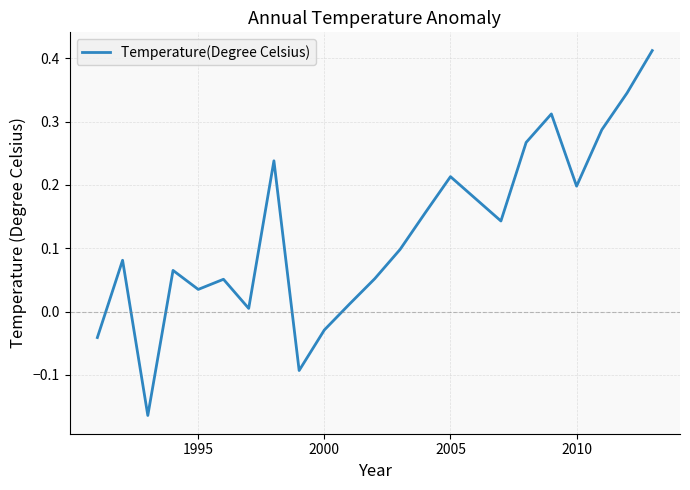

Count the number of categories in the chart.

23